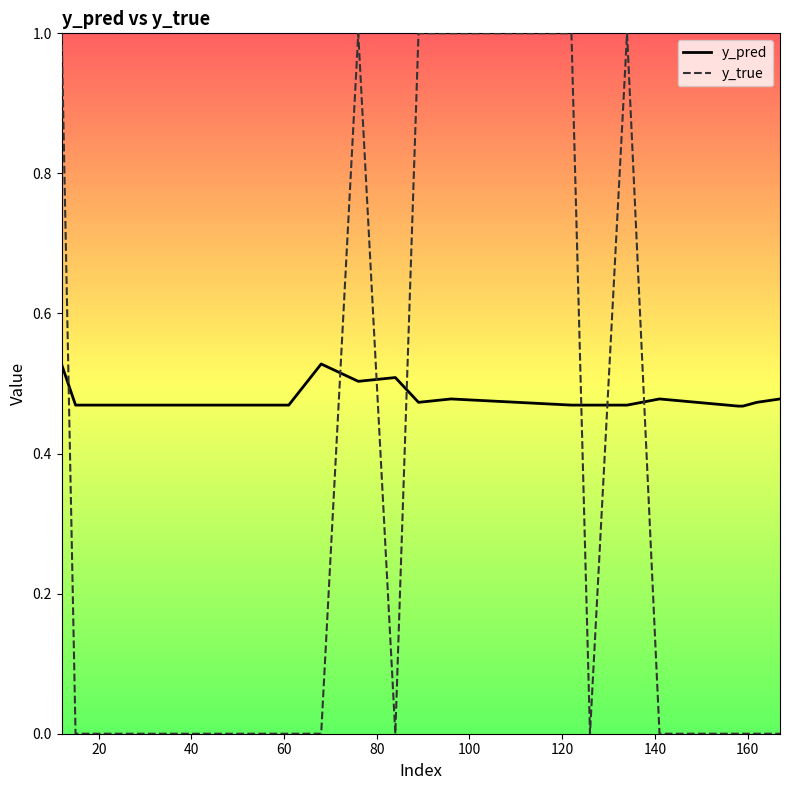

What is the difference between the maximum and minimum values in the y_true series?

1.0